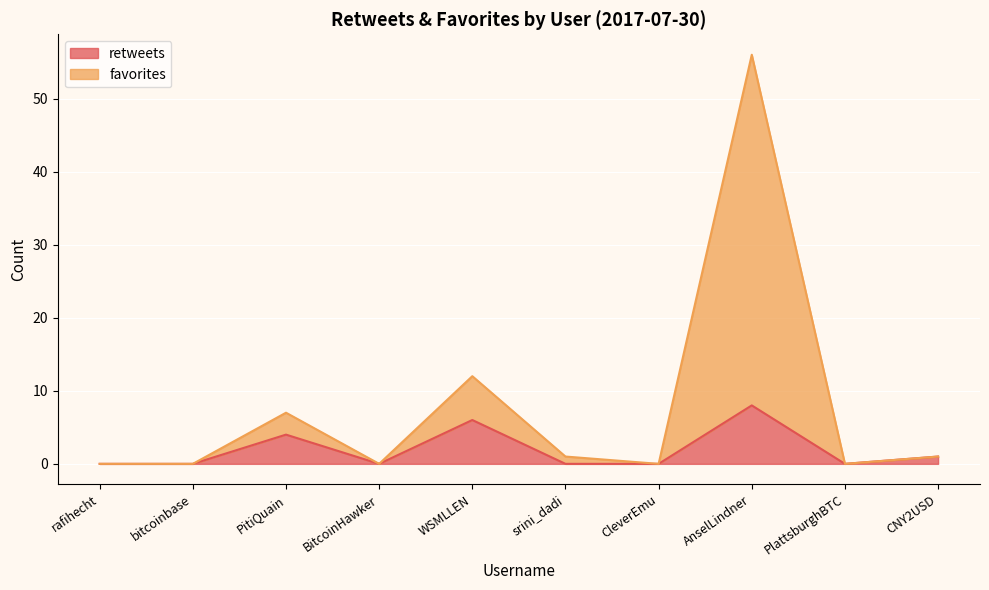

True or false: favorites and retweets intersect in this chart.

False